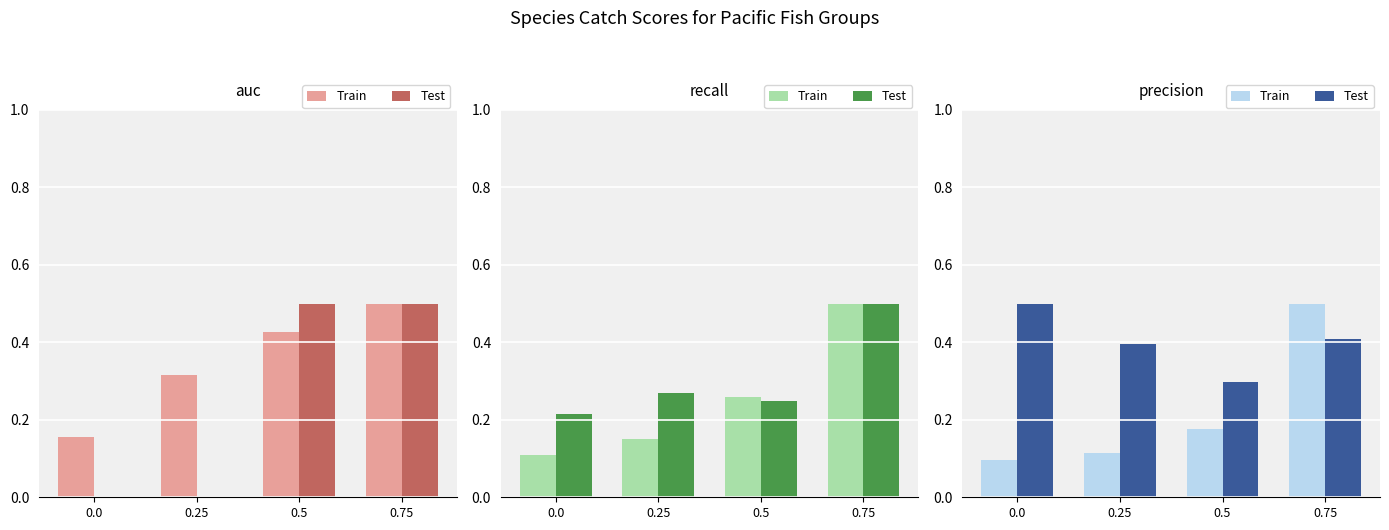

What are all the series names shown in the legend?

Train, Test